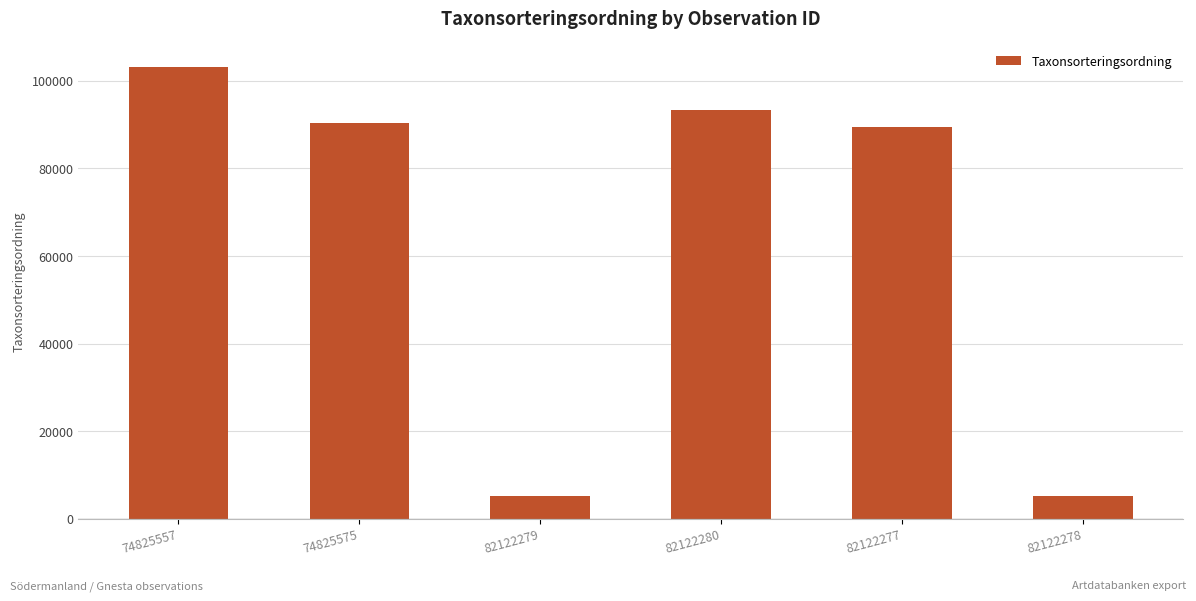

What is the difference between the maximum and minimum values?

98152